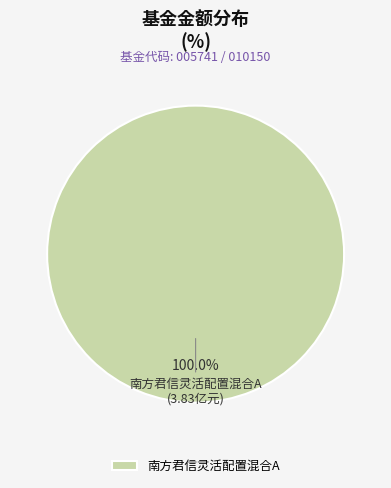

The 南方君信灵活配置混合A slice represents 100% of the pie. True or false?

True